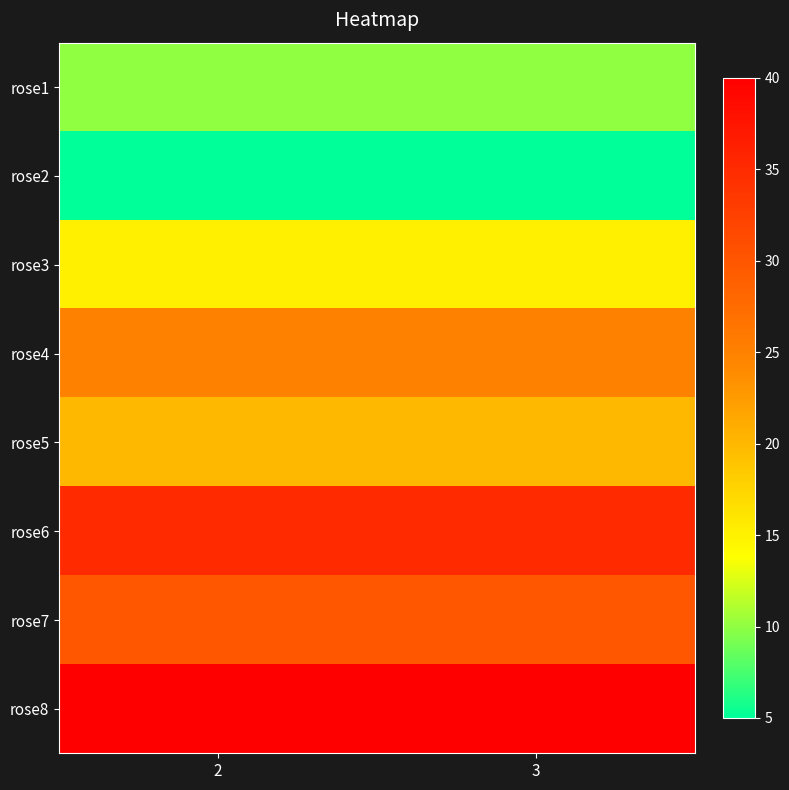

Rank the series at 3 from lowest to highest value.

rose2, rose1, rose3, rose5, rose4, rose7, rose6, rose8